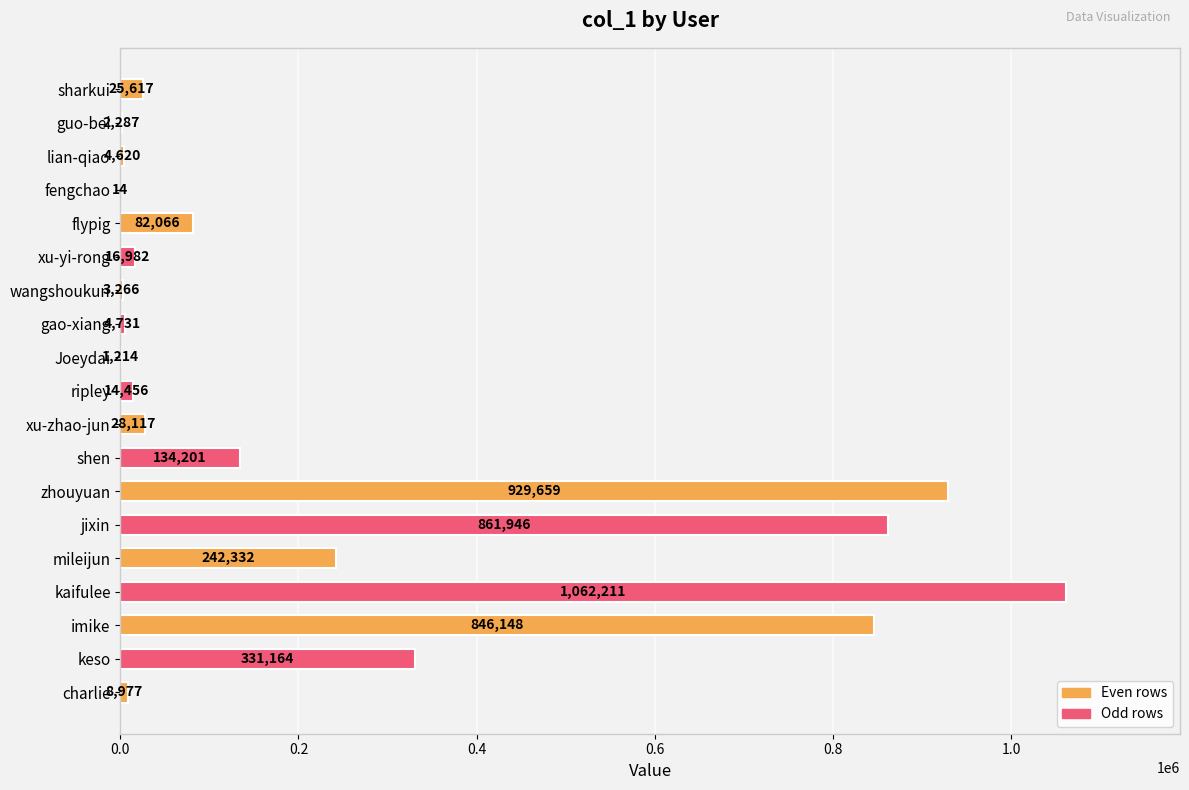

Which label corresponds to the largest value in the chart?

kaifulee